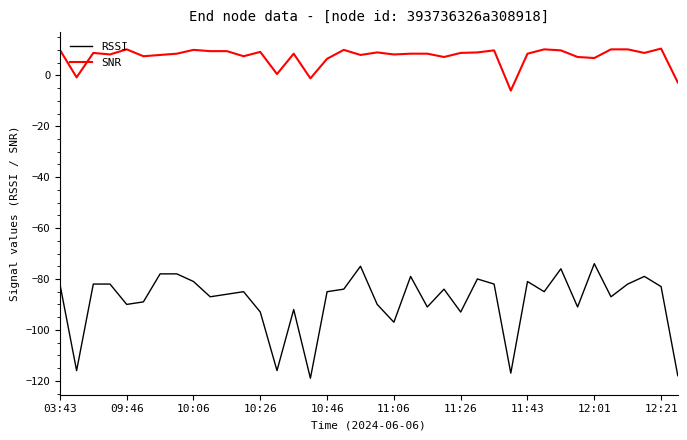

What is the maximum value shown in the chart?

10.5